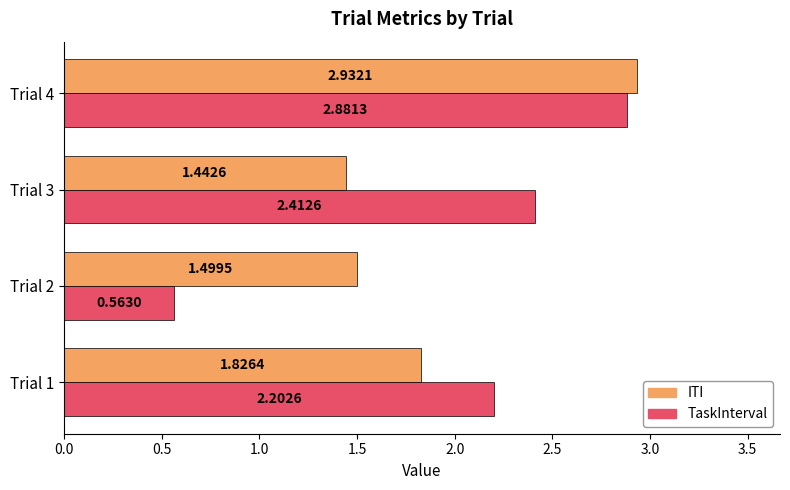

Which series has the widest spread of values?

TaskInterval